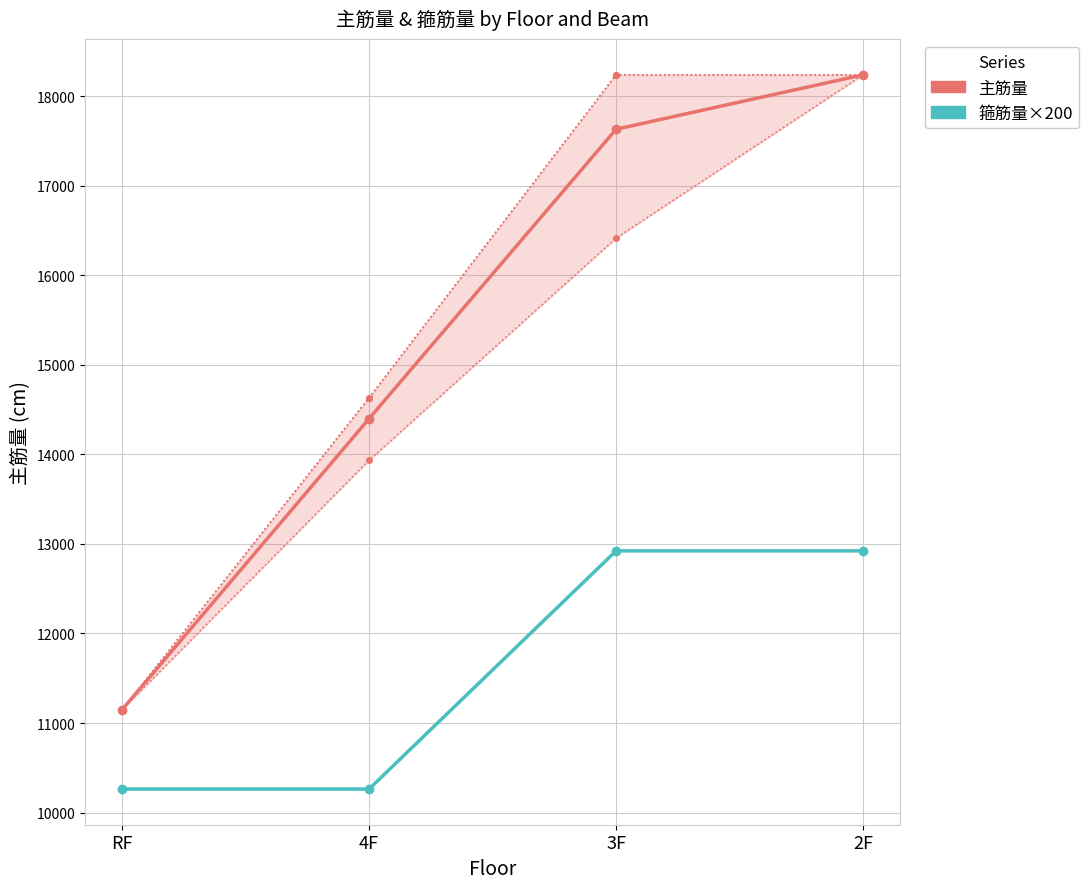

Which series has the widest spread of values?

主筋量 (B1/B2/B3)